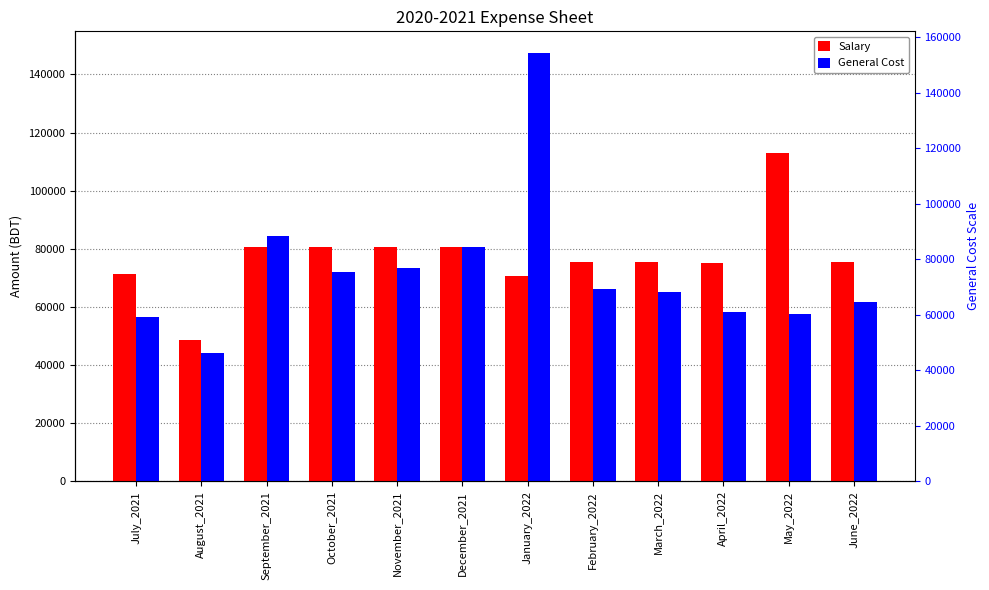

What is the maximum value shown in the chart?

147444